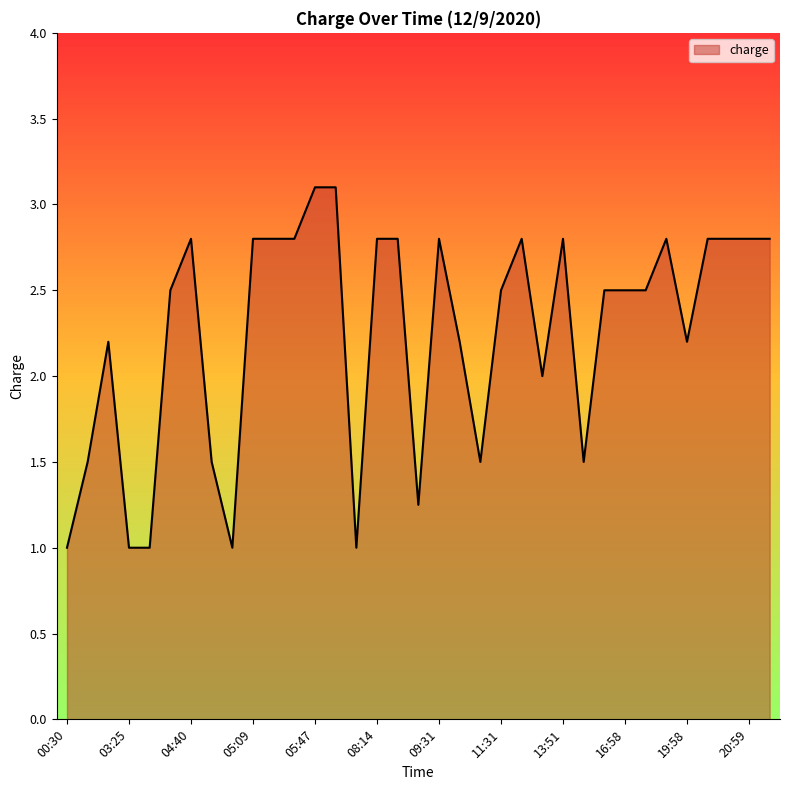

What is the maximum value shown in the chart?

3.1